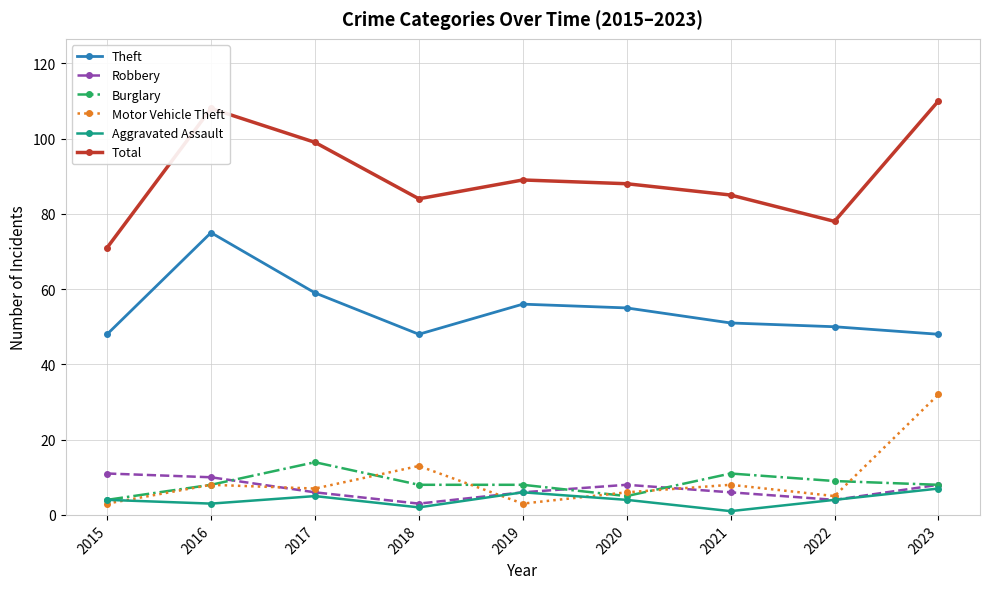

True or false: Total and Burglary cross at least once.

False